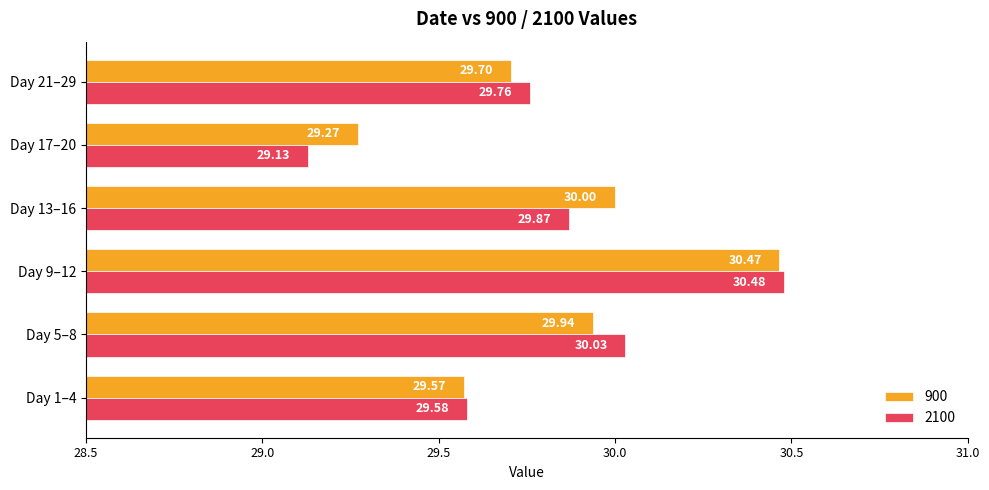

At which category does the chart reach its peak across all series?

Day 9–12